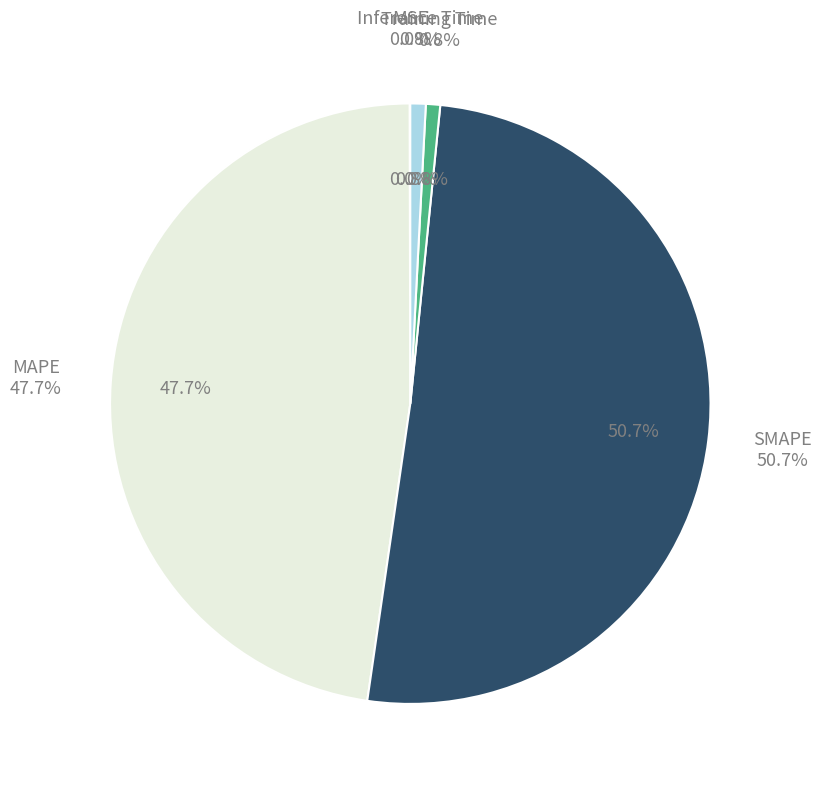

Does any single category account for the majority?

Yes